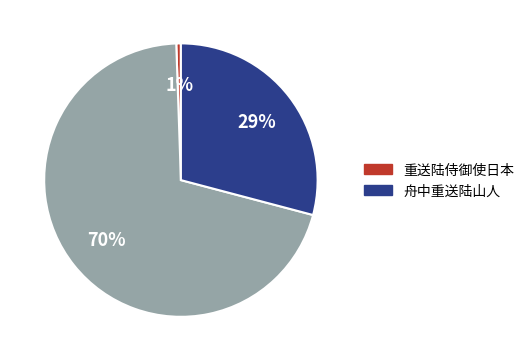

Is there any slice that represents more than half of the pie?

Yes